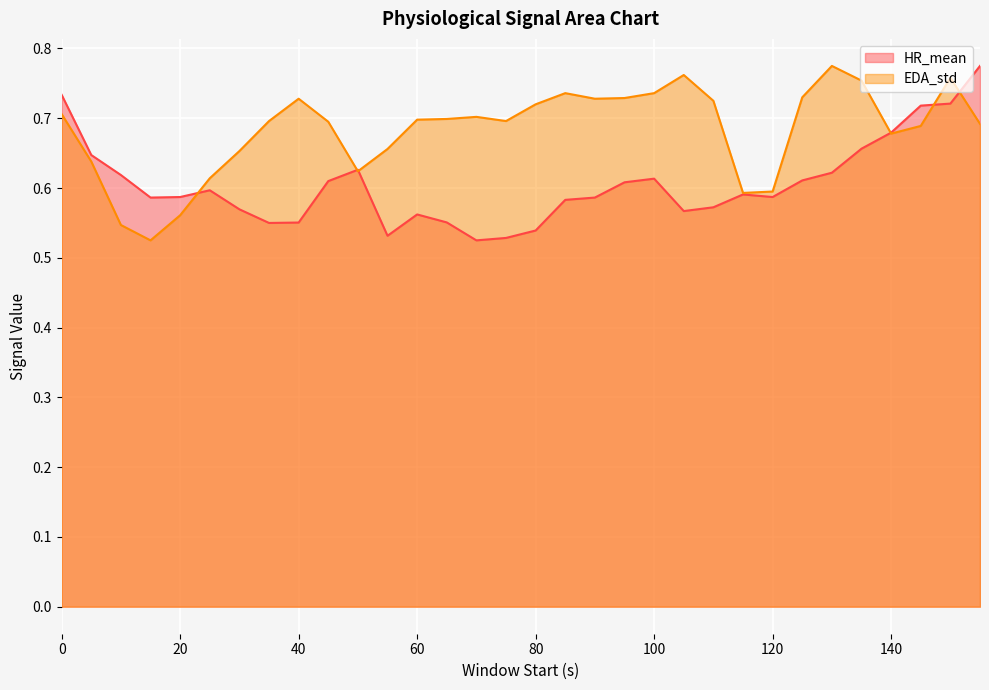

At which label is HR_mean closest to 0?

70